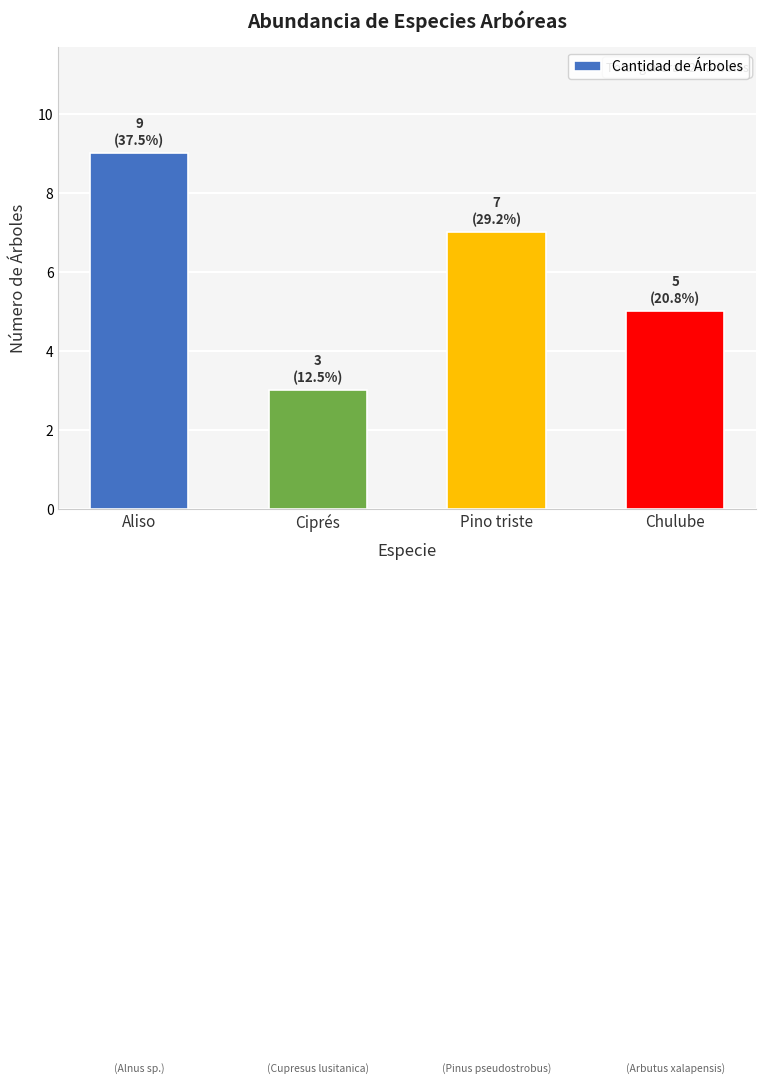

List the labels in order of value, largest first.

Aliso, Pino triste, Chulube, Ciprés